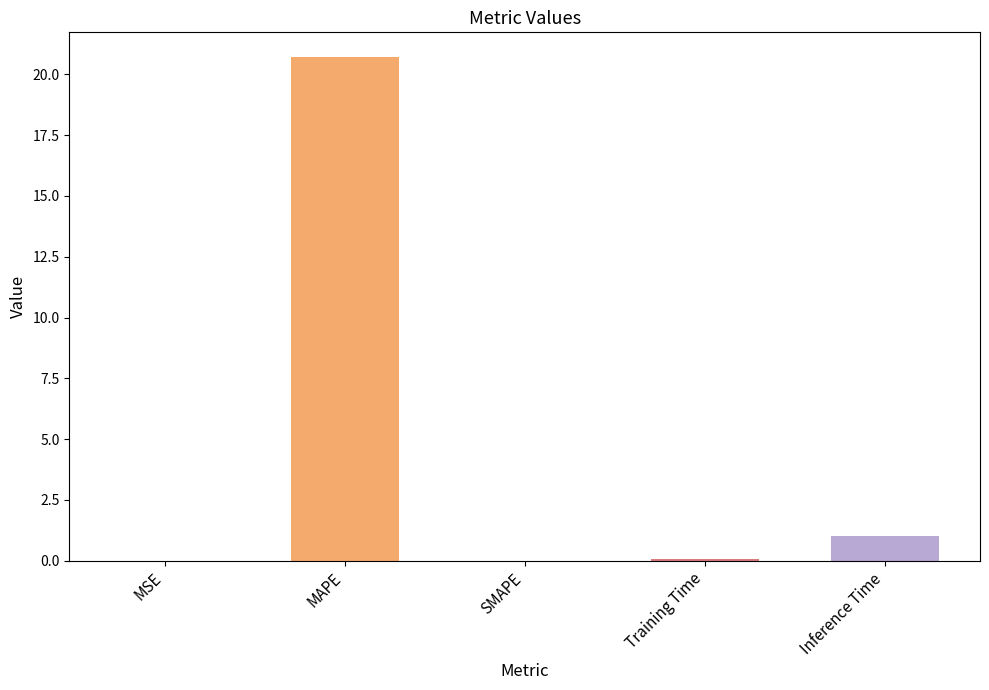

Between SMAPE and Inference Time, which is larger?

Inference Time